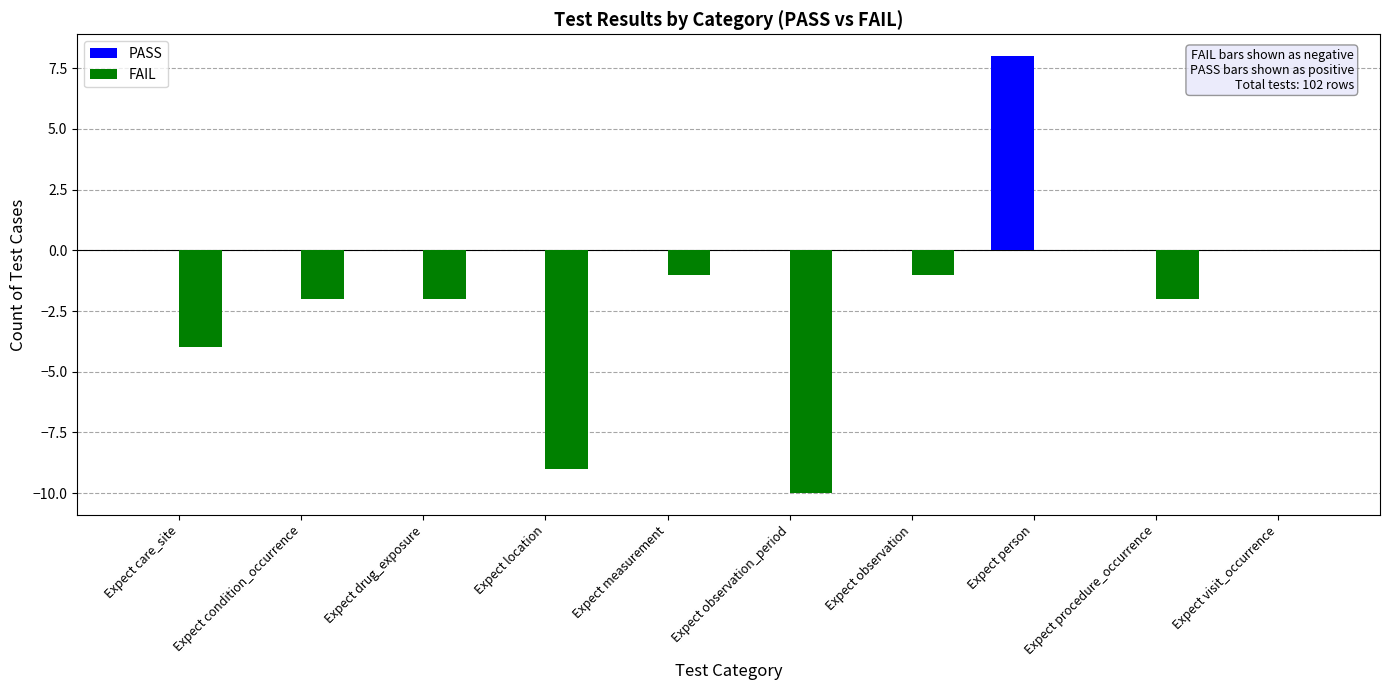

Reading right to left, transcribe all the data shown in this chart.

PASS: Expect visit_occurrence=0	Expect procedure_occurrence=0	Expect person=8	Expect observation=0	Expect observation_period=0	Expect measurement=0	Expect location=0	Expect drug_exposure=0	Expect condition_occurrence=0	Expect care_site=0
FAIL: Expect visit_occurrence=0	Expect procedure_occurrence=-2	Expect person=0	Expect observation=-1	Expect observation_period=-10	Expect measurement=-1	Expect location=-9	Expect drug_exposure=-2	Expect condition_occurrence=-2	Expect care_site=-4